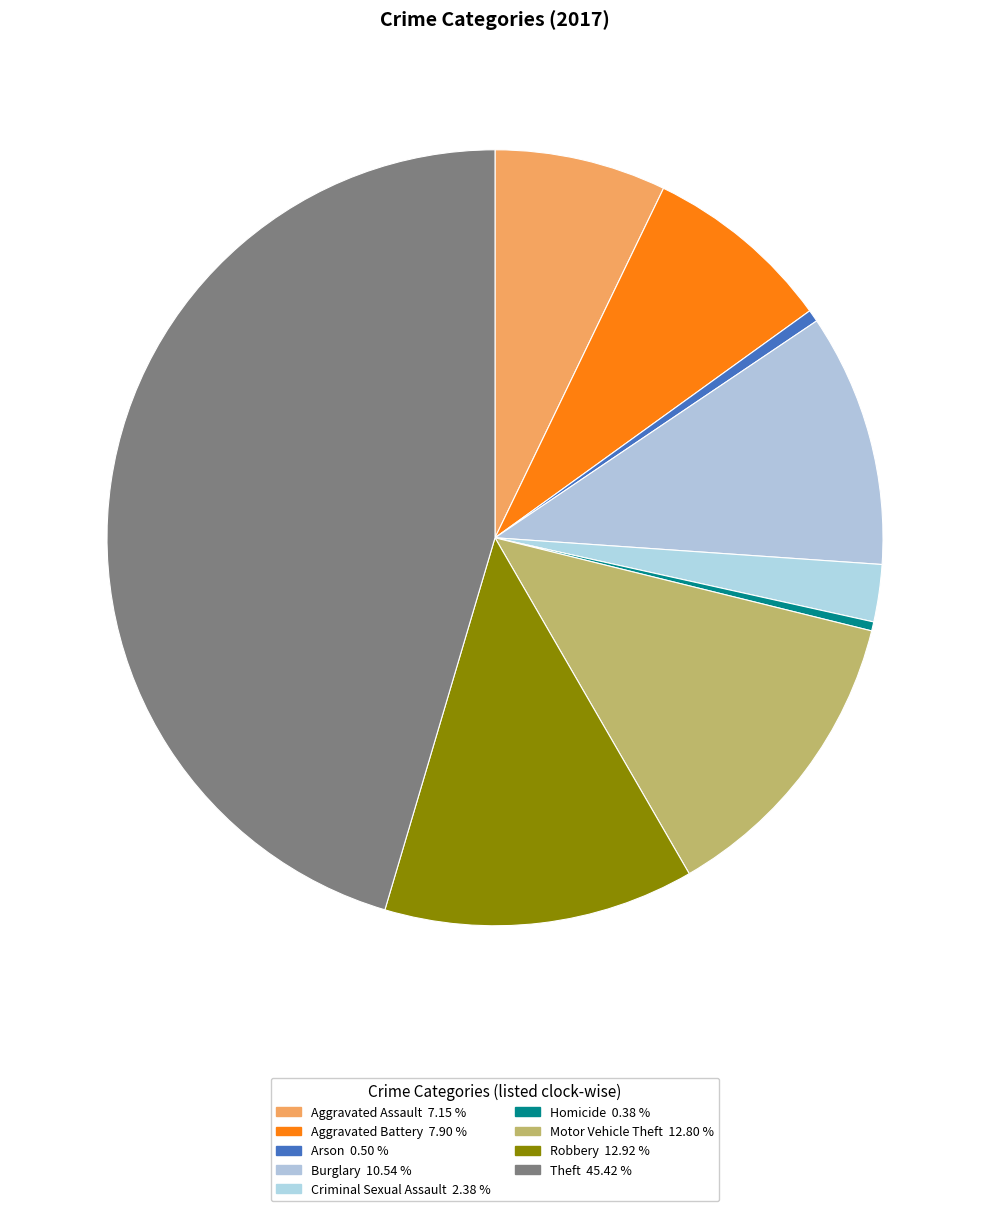

True or false: Arson accounts for 12% of the total.

False